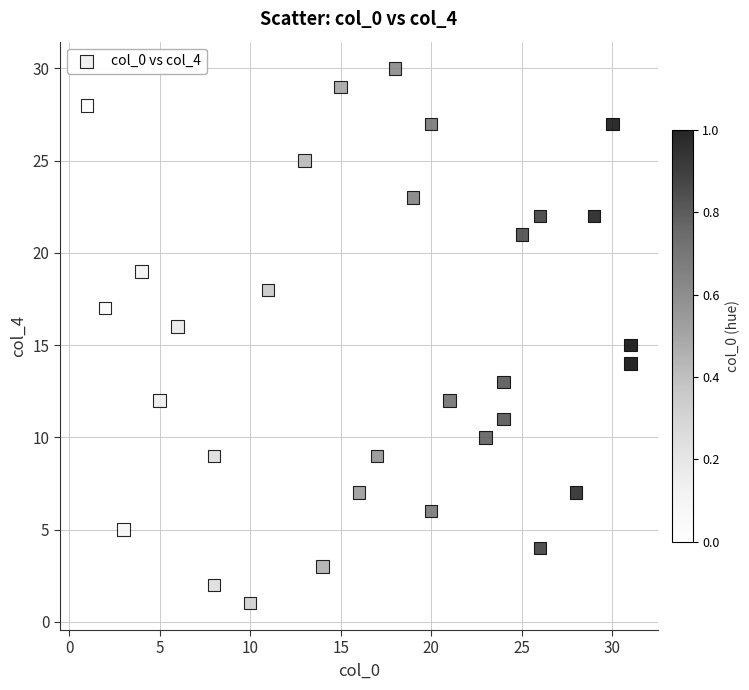

What is the range of X values (max minus min)?

30